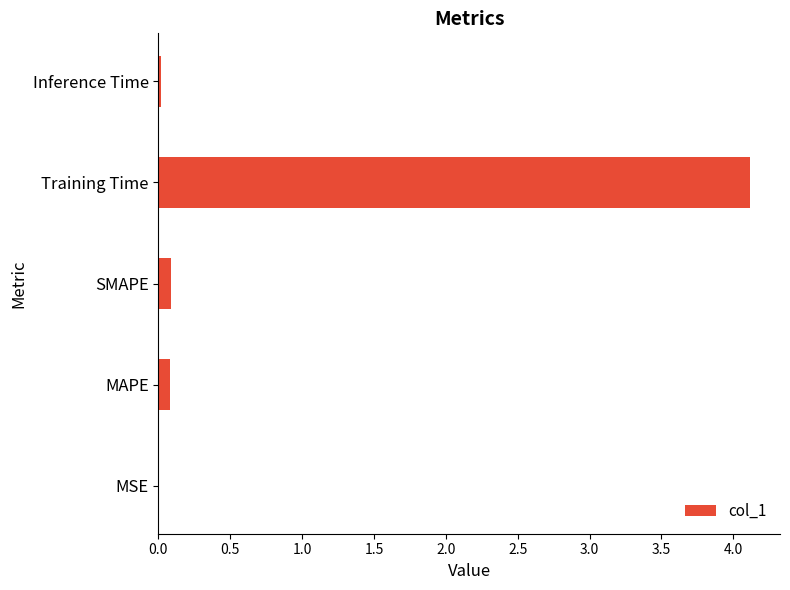

True or false: the data shows 7.2 at Training Time.

False